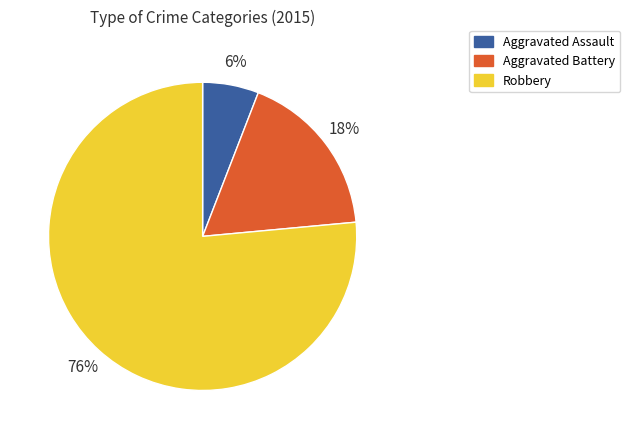

To the nearest percent, what is the combined percentage of Robbery and Aggravated Battery?

94%